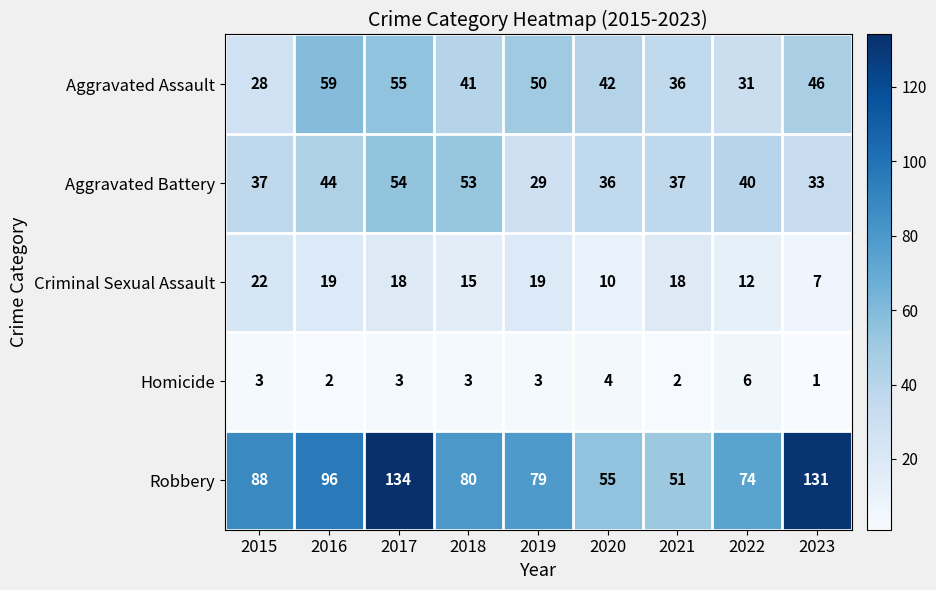

List the series in order of their peak value, lowest first.

Homicide, Criminal Sexual Assault, Aggravated Battery, Aggravated Assault, Robbery